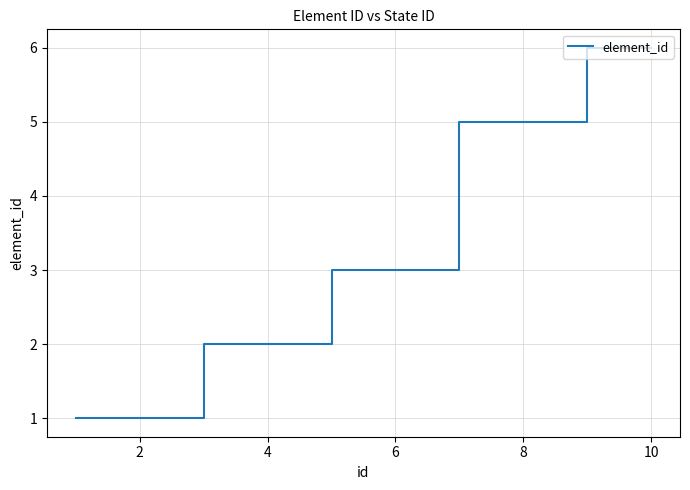

What is the average value?

3